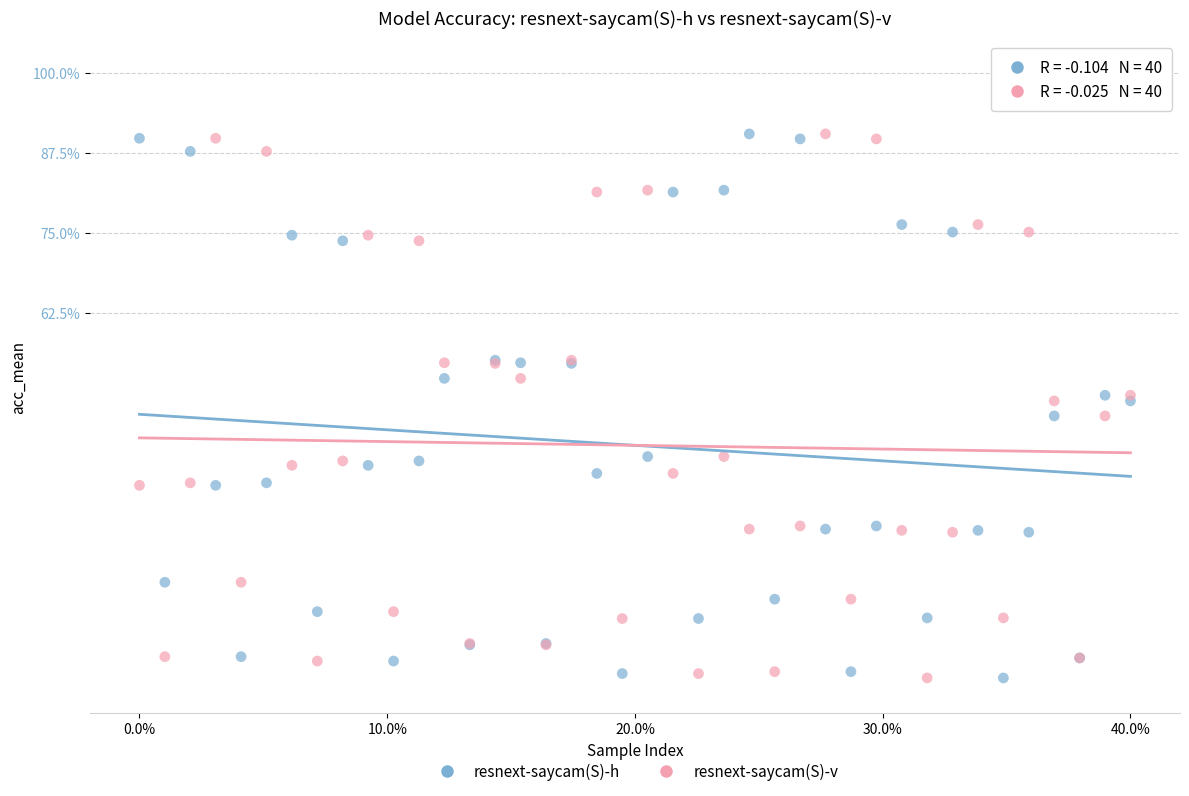

What are all the series names shown in the legend?

resnext-saycam(S)-h, resnext-saycam(S)-v